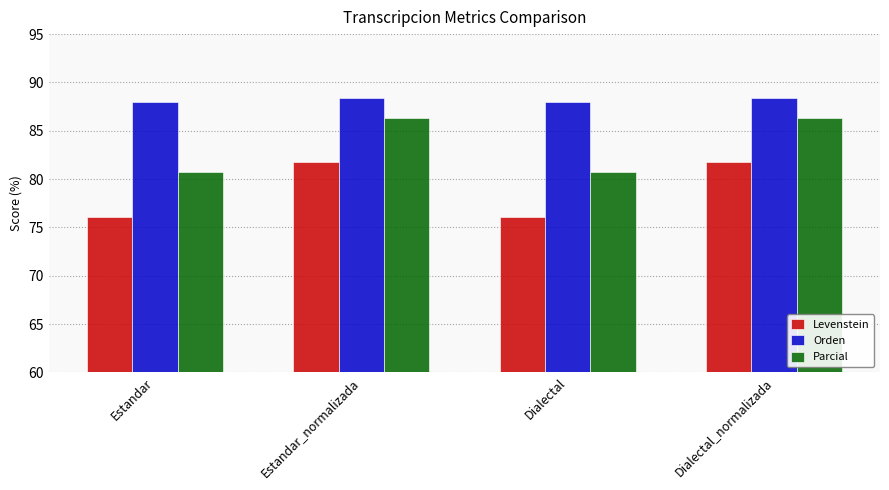

What is the maximum value for Levenstein?

81.7